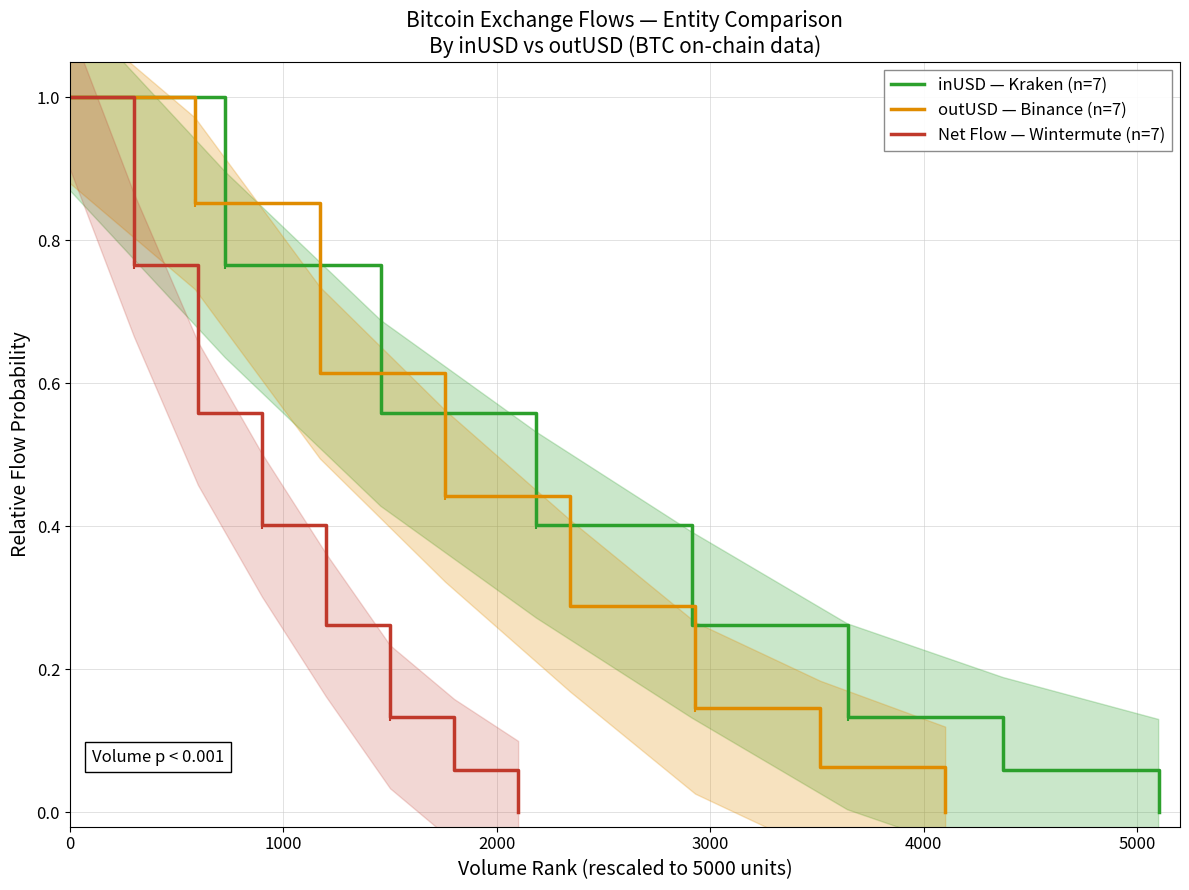

True or false: inUSD — Kraken (n=7) has a value of 0.7 at 3000.

False